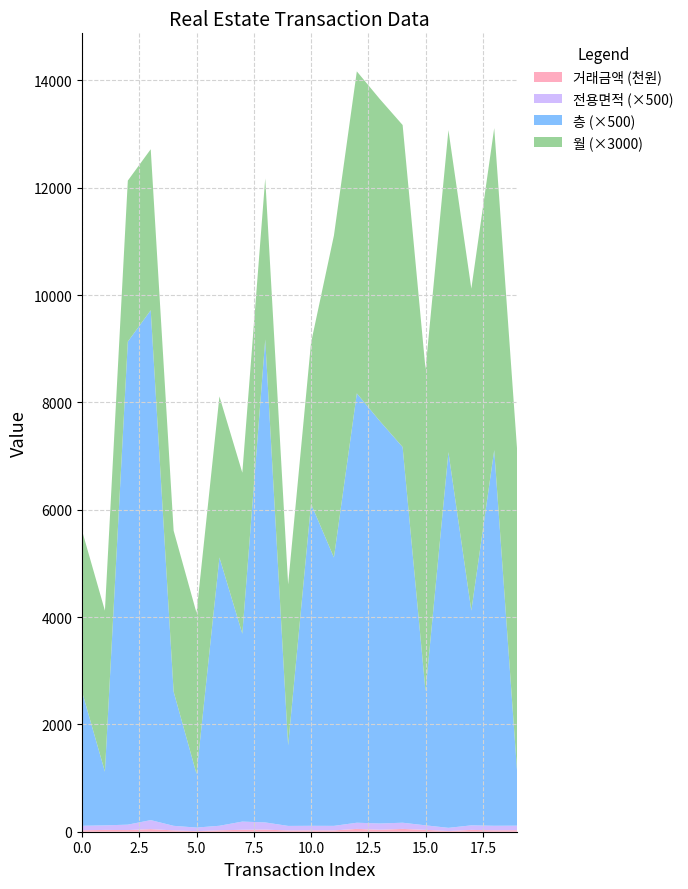

Reading left to right, what are all the values shown in this chart?

거래금액: 26200.0	33500.0	30800.0	48000.0	24900.0	10800.0	26000.0	36200.0	38964.0	23500.0	25500.0	24300.0	52500.0	36762.0	52500.0	34400.0	13000.0	34000.0	26200.0	28000.0
전용면적: 85.0	84.9	101.1	168.6	85.0	66.8	85.0	152.8	134.6	84.8	84.8	85.0	115.2	116.9	115.2	84.9	59.5	84.8	85.0	85.0
층: 5.0	2.0	18.0	19.0	5.0	2.0	10.0	7.0	18.0	3.0	12.0	10.0	16.0	15.0	14.0	5.0	14.0	8.0	14.0	2.0
월: 1.0	1.0	1.0	1.0	1.0	1.0	1.0	1.0	1.0	1.0	1.0	2.0	2.0	2.0	2.0	2.0	2.0	2.0	2.0	2.0